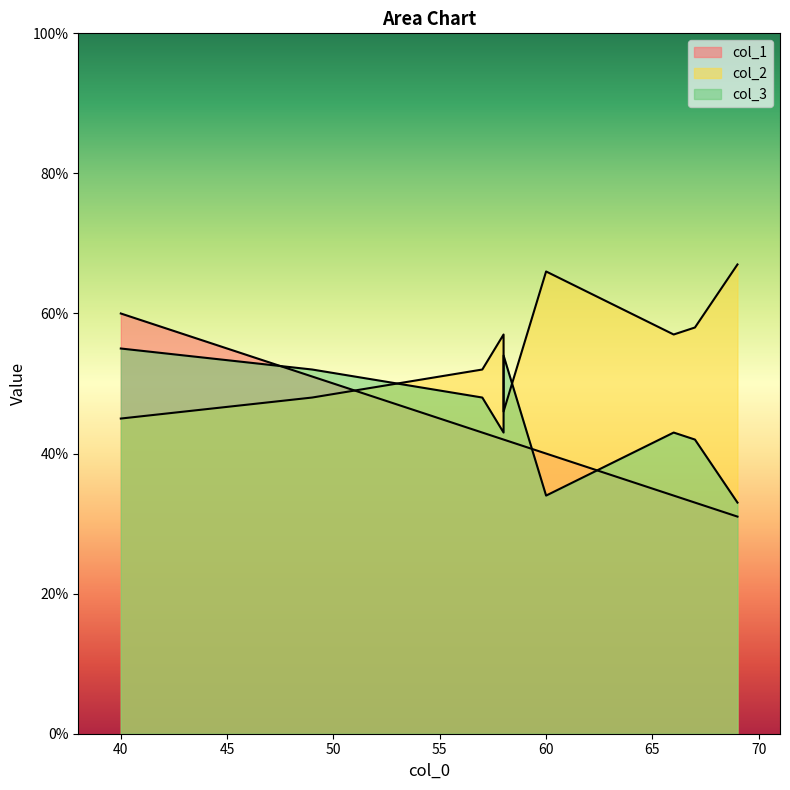

How many values in the col_3 series are below 43?

3